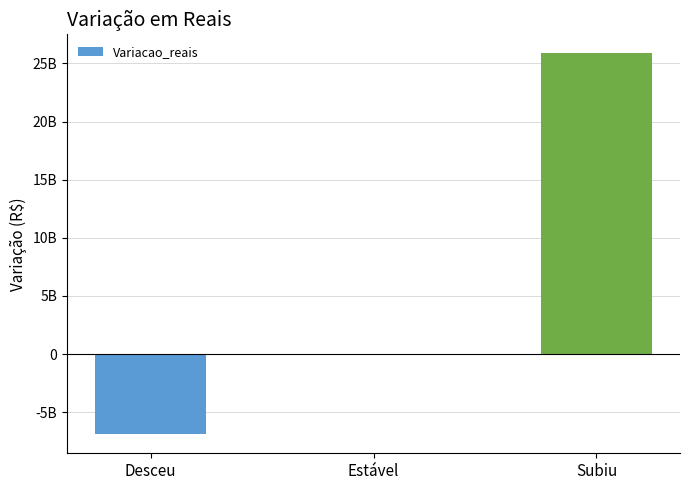

What is the label of the 1st bar from the right?

Subiu